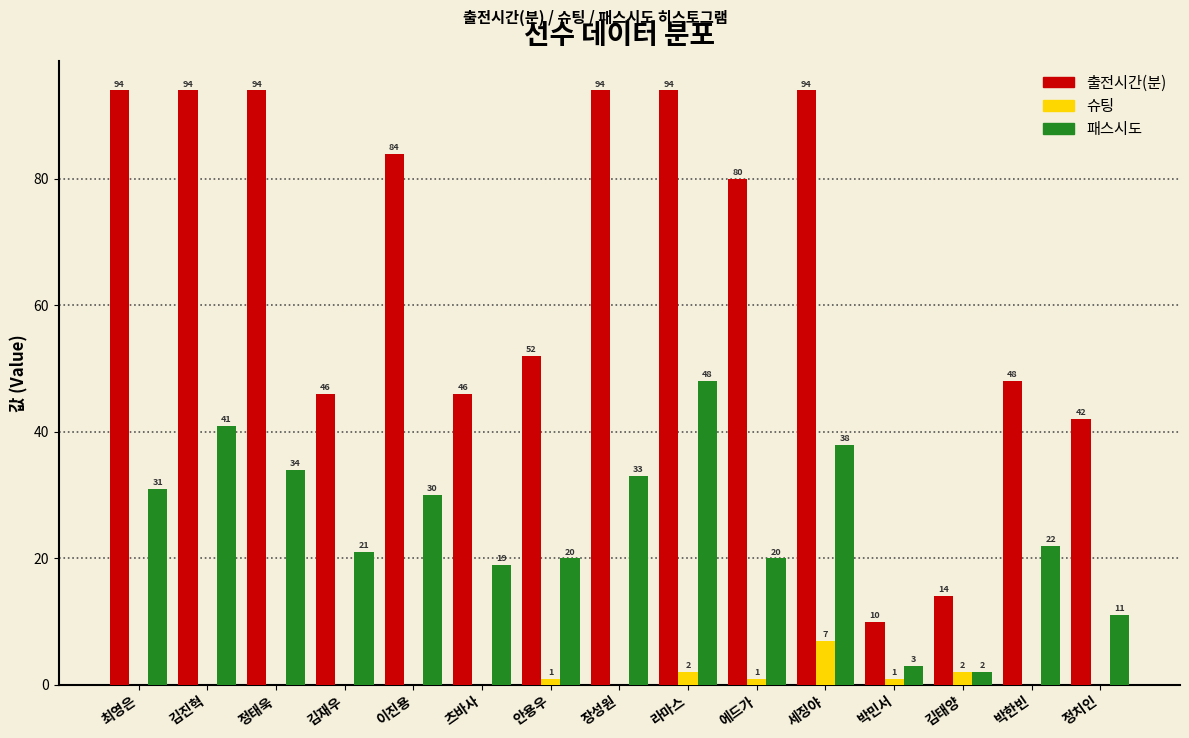

Reading left to right, transcribe all the data shown in this chart.

출전시간(분): 최영은=94	김진혁=94	정태욱=94	김재우=46	이진용=84	츠바사=46	안용우=52	장성원=94	라마스=94	에드가=80	세징야=94	박민서=10	김태양=14	박한빈=48	정치인=42
슈팅: 최영은=0	김진혁=0	정태욱=0	김재우=0	이진용=0	츠바사=0	안용우=1	장성원=0	라마스=2	에드가=1	세징야=7	박민서=1	김태양=2	박한빈=0	정치인=0
패스시도: 최영은=31	김진혁=41	정태욱=34	김재우=21	이진용=30	츠바사=19	안용우=20	장성원=33	라마스=48	에드가=20	세징야=38	박민서=3	김태양=2	박한빈=22	정치인=11